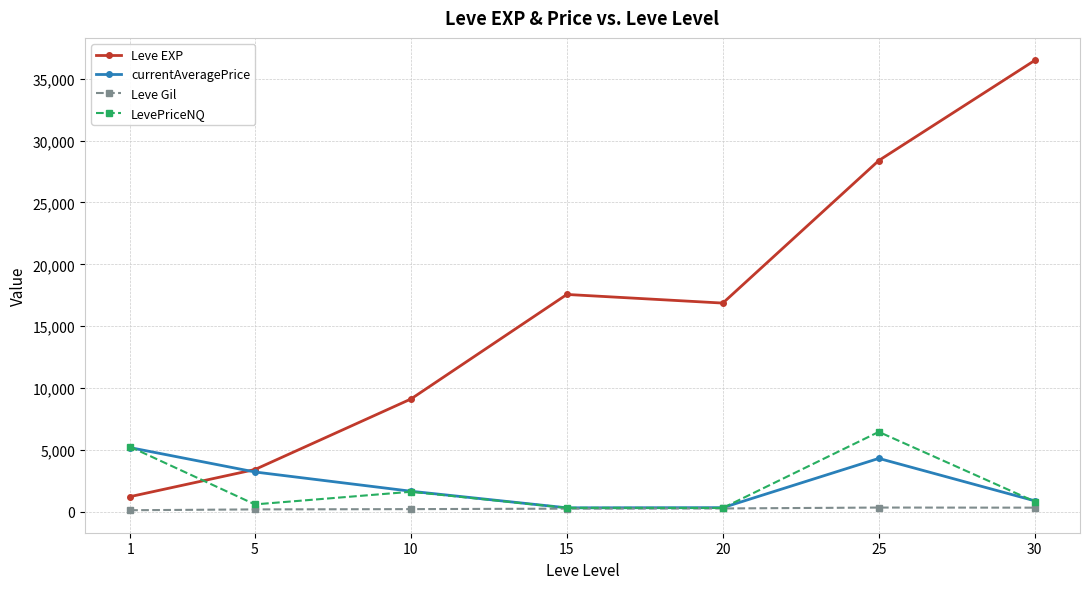

At which label does currentAveragePrice first exceed 1650?

1